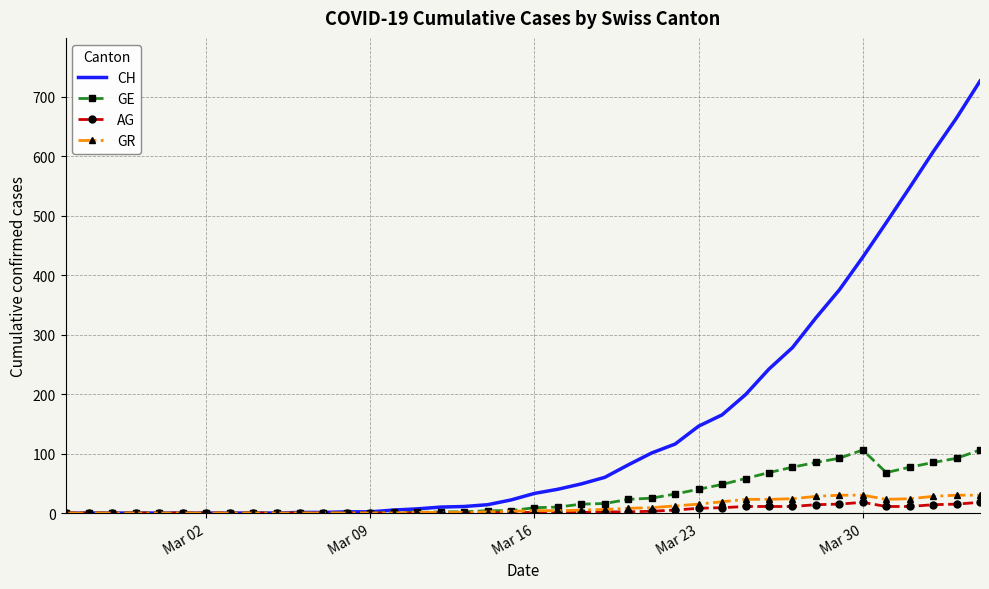

Which series has the largest total across all categories?

CH